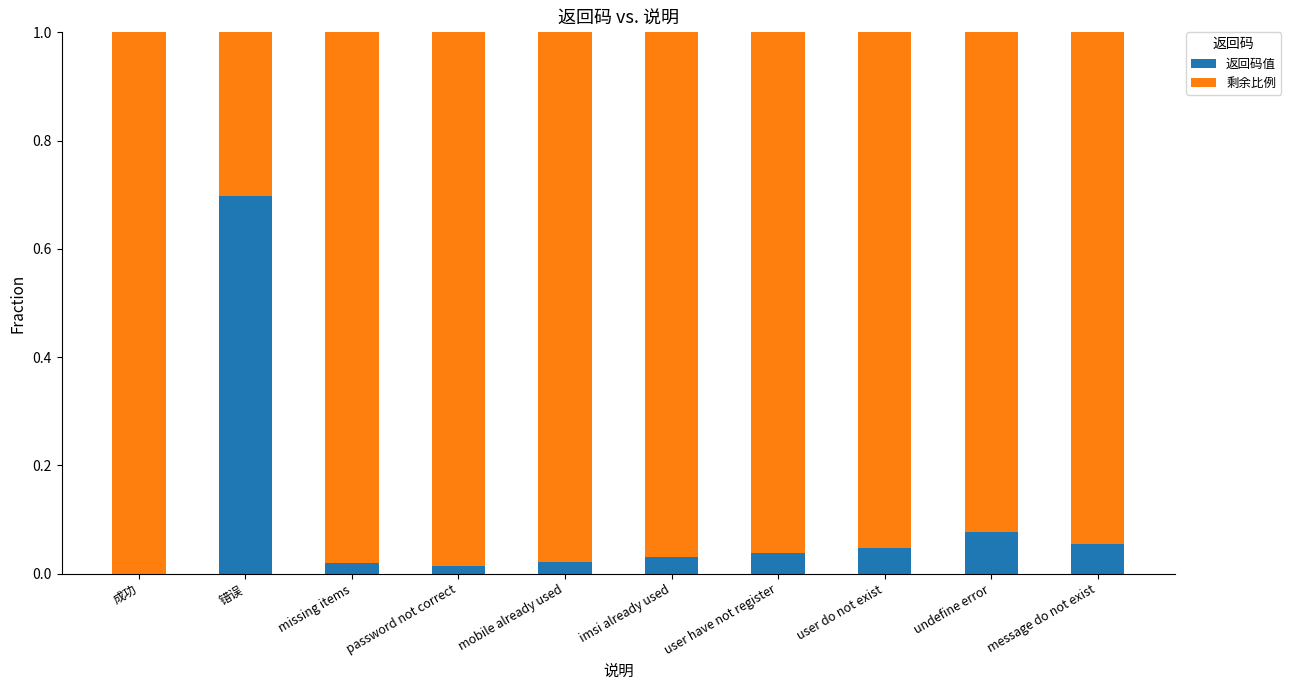

The 返回码值 series shows 0.7 at 错误. True or false?

True